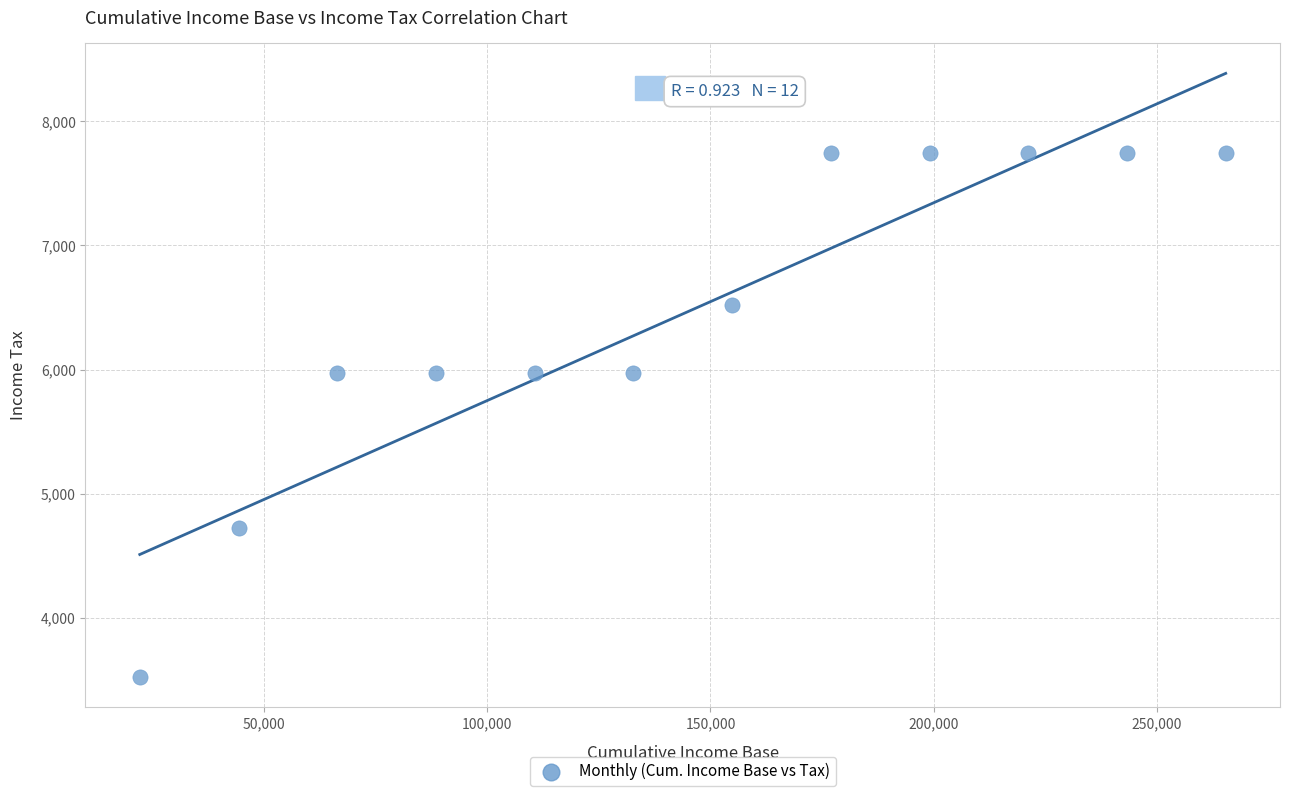

What is the range of X values (max minus min)?

243339.8